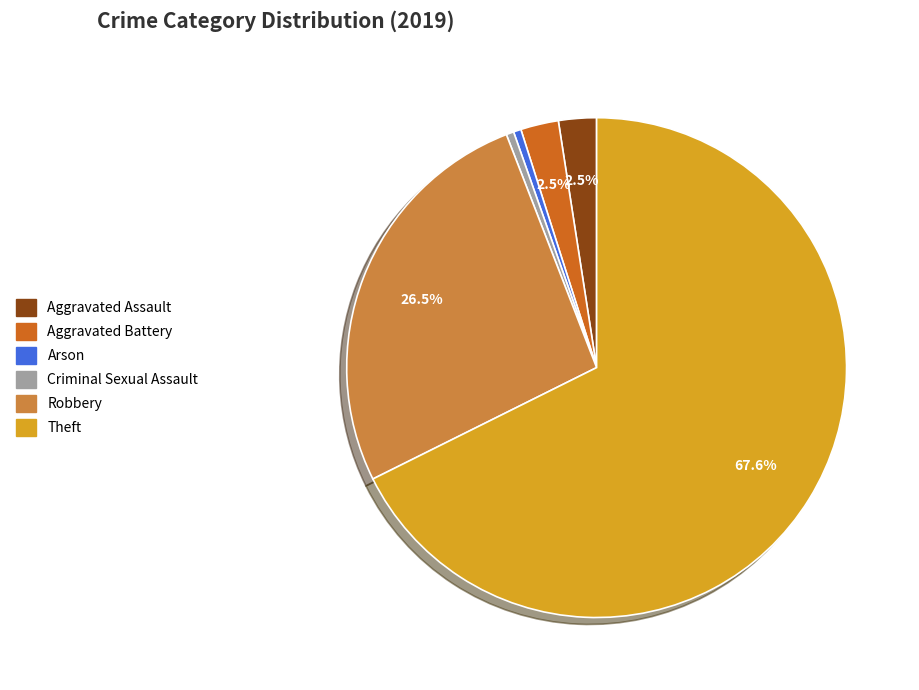

Does any single category account for the majority?

Yes